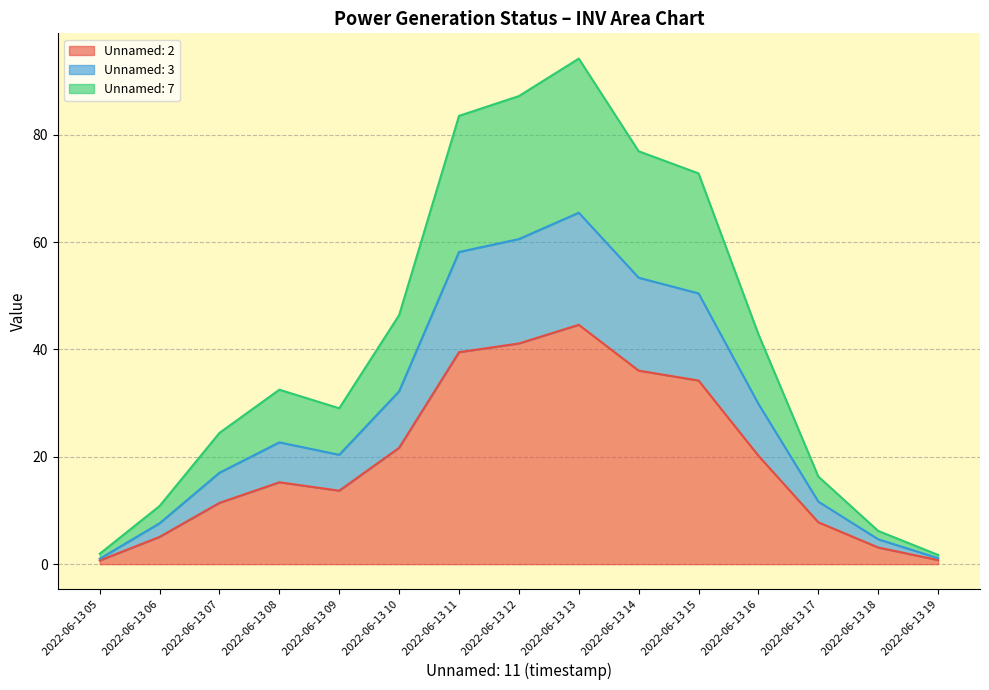

True or false: Unnamed: 7 and Unnamed: 2 intersect in this chart.

False